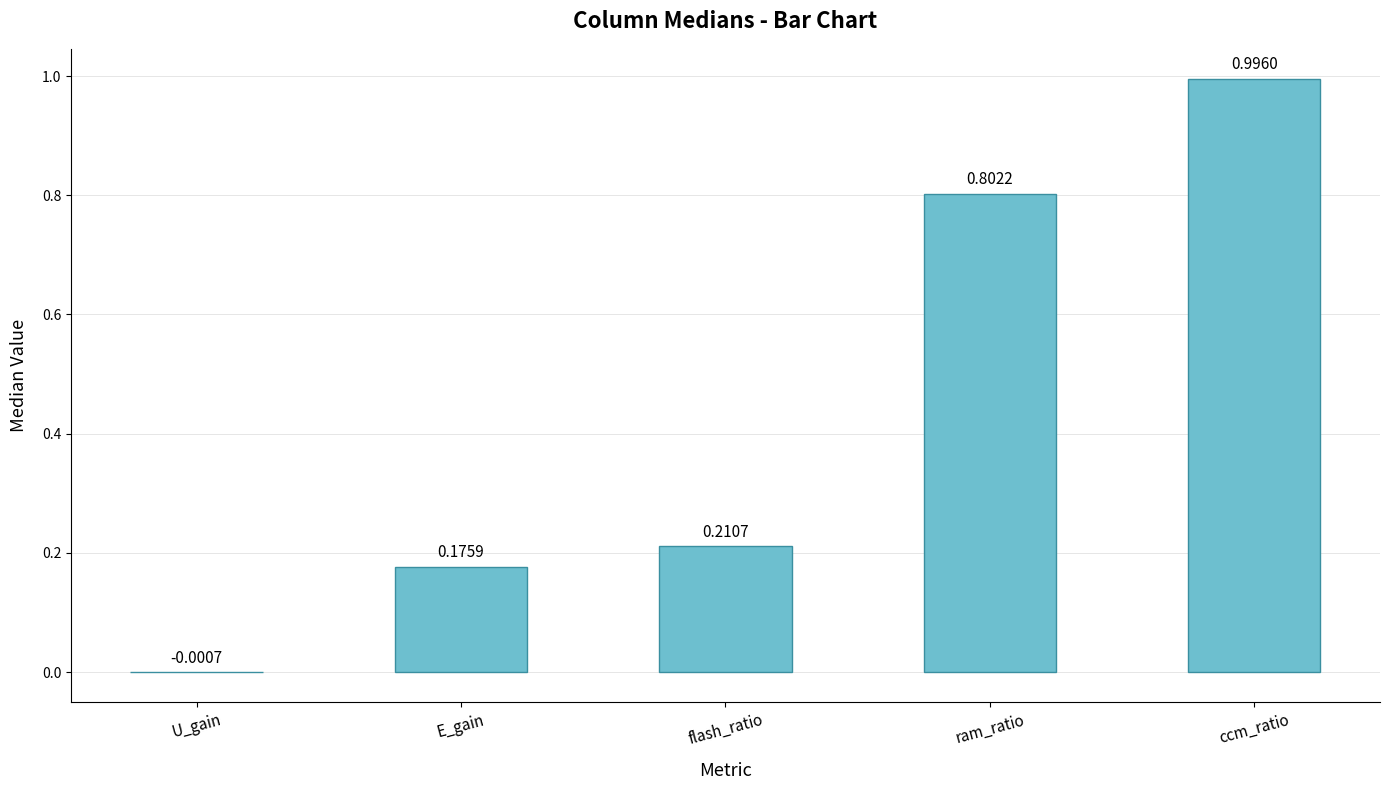

At which label does the data first exceed 0?

E_gain